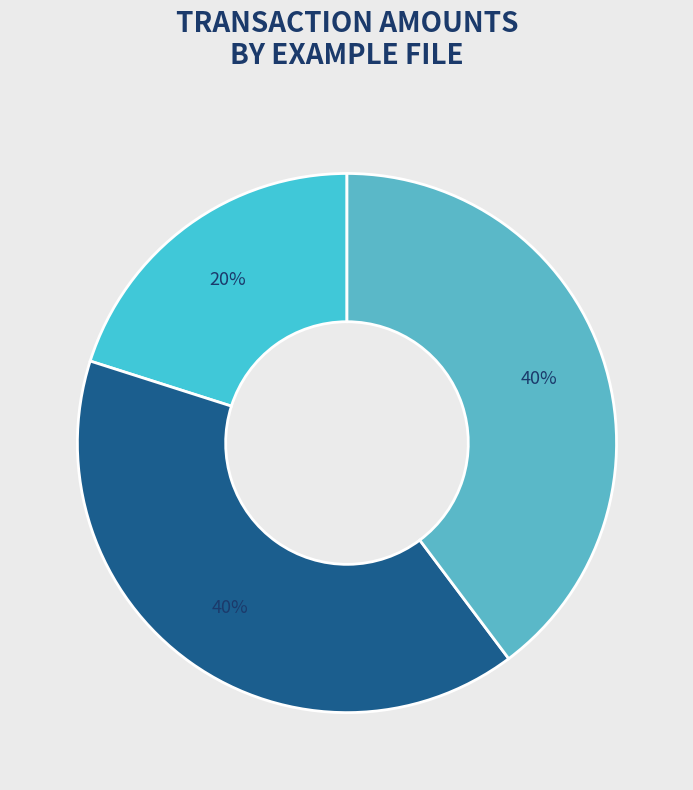

To the nearest percent, what portion does example_1.txt represent?

20%